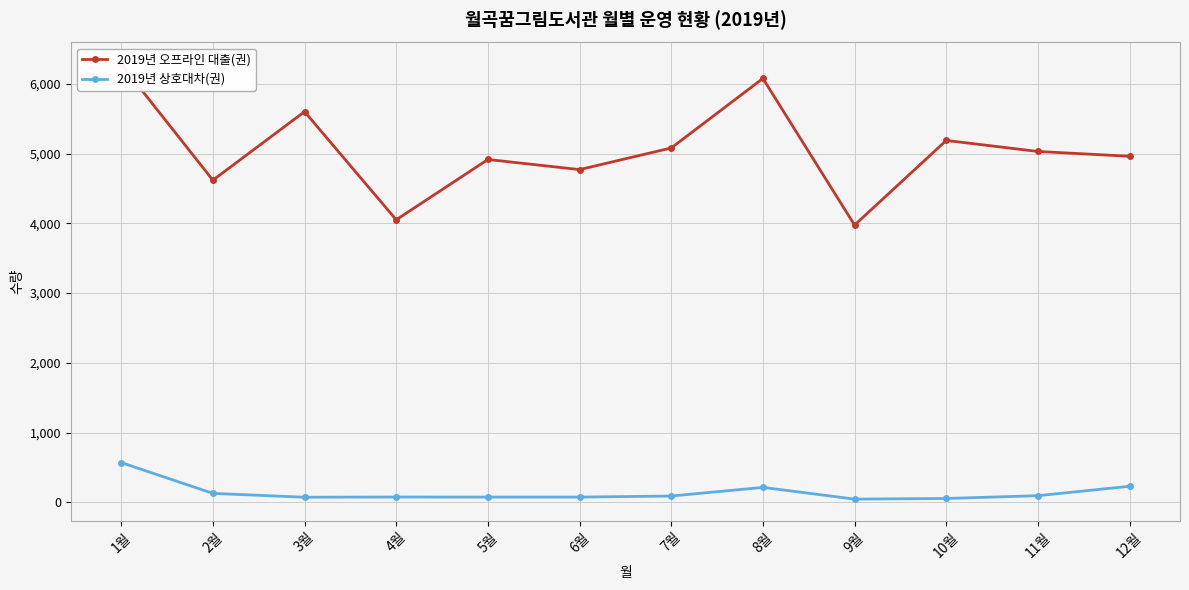

Is this an area chart (filled region under the line)?

No